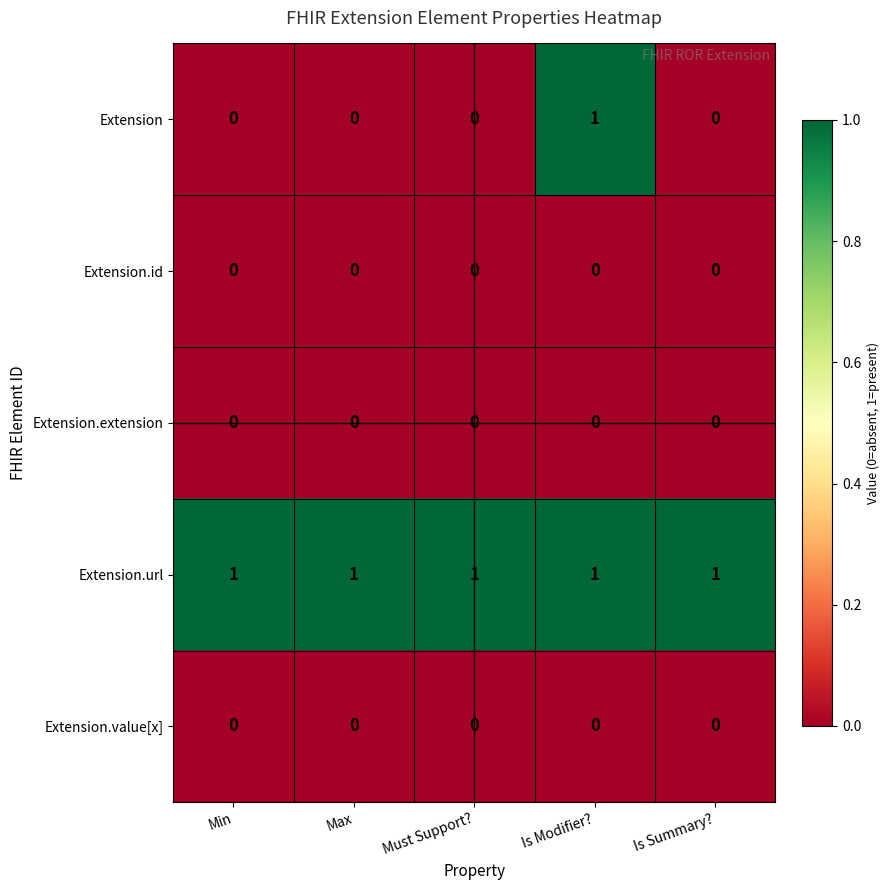

Reading left to right, list all the values displayed in this chart.

Extension: Min=0	Max=0	Must Support?=0	Is Modifier?=1	Is Summary?=0
Extension.id: Min=0	Max=0	Must Support?=0	Is Modifier?=0	Is Summary?=0
Extension.extension: Min=0	Max=0	Must Support?=0	Is Modifier?=0	Is Summary?=0
Extension.url: Min=1	Max=1	Must Support?=1	Is Modifier?=1	Is Summary?=1
Extension.value[x]: Min=0	Max=0	Must Support?=0	Is Modifier?=0	Is Summary?=0